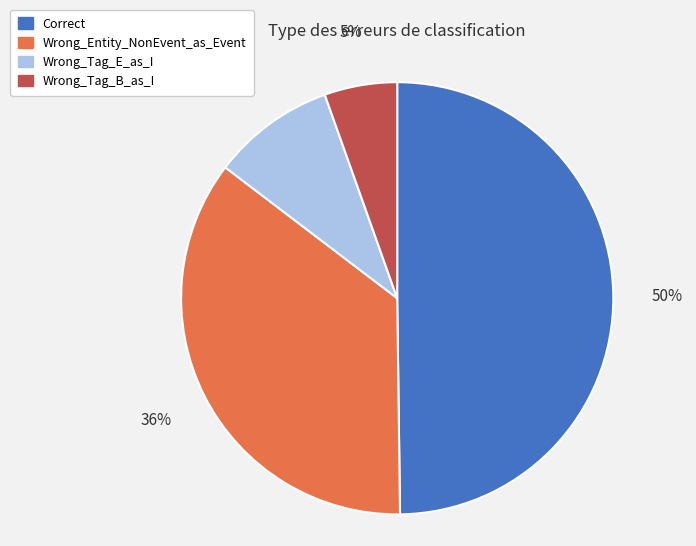

Which slice is the smallest?

Wrong_Tag_B_as_I